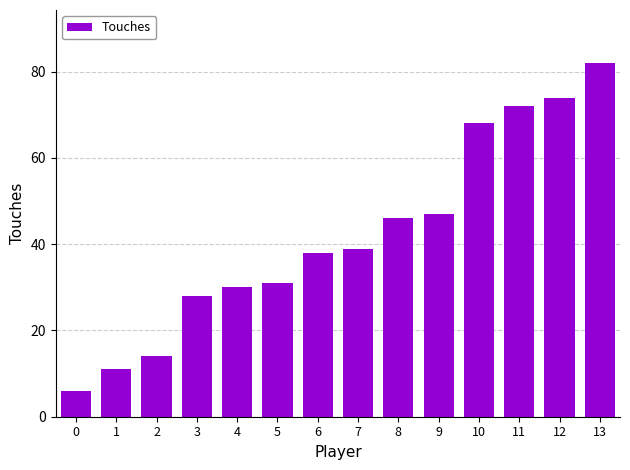

Reading right to left, transcribe all the data shown in this chart.

82	74	72	68	47	46	39	38	31	30	28	14	11	6